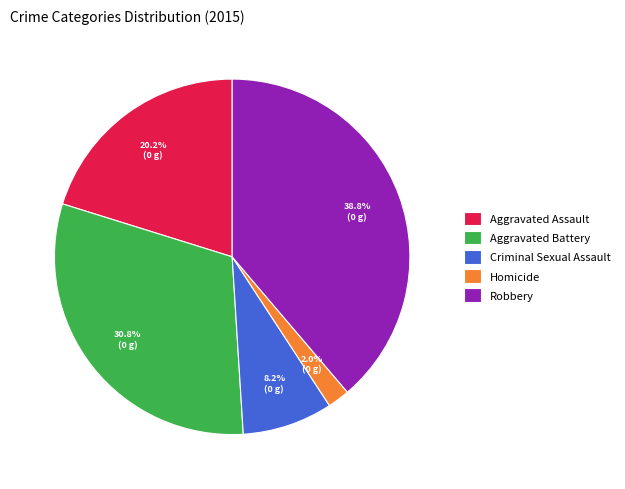

Approximately how many times larger is the value at Aggravated Assault compared to Aggravated Battery?

0.7